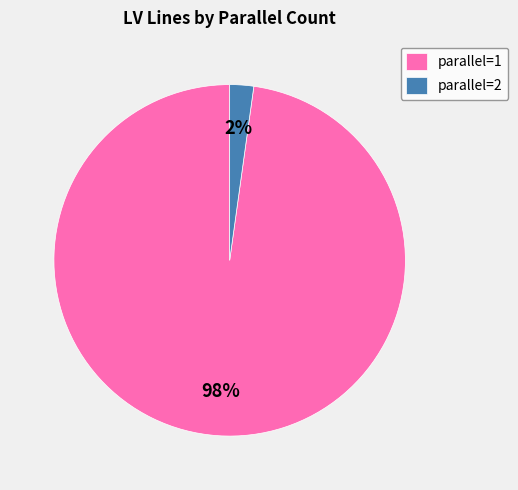

Do parallel=1 and parallel=2 together represent more than half of the pie?

Yes